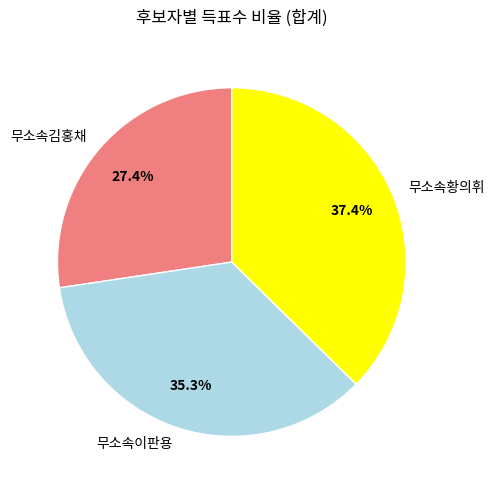

How many slices are in this pie chart?

3